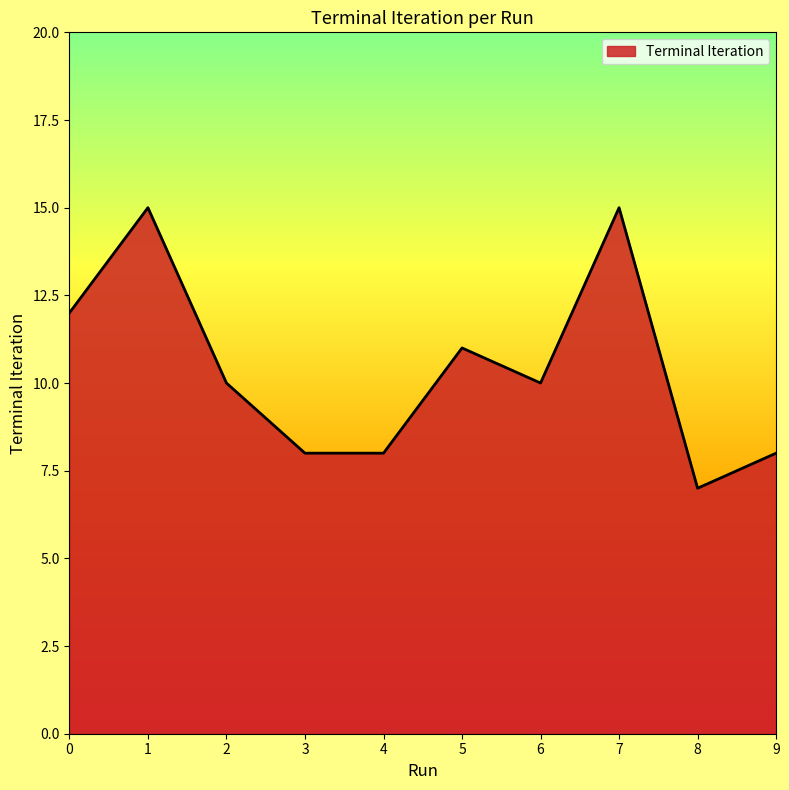

What is the average value?

10